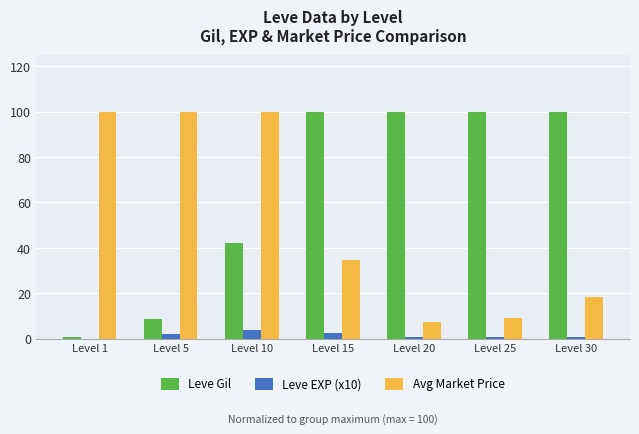

What is the sum of all Leve EXP (x10) values?

11.4